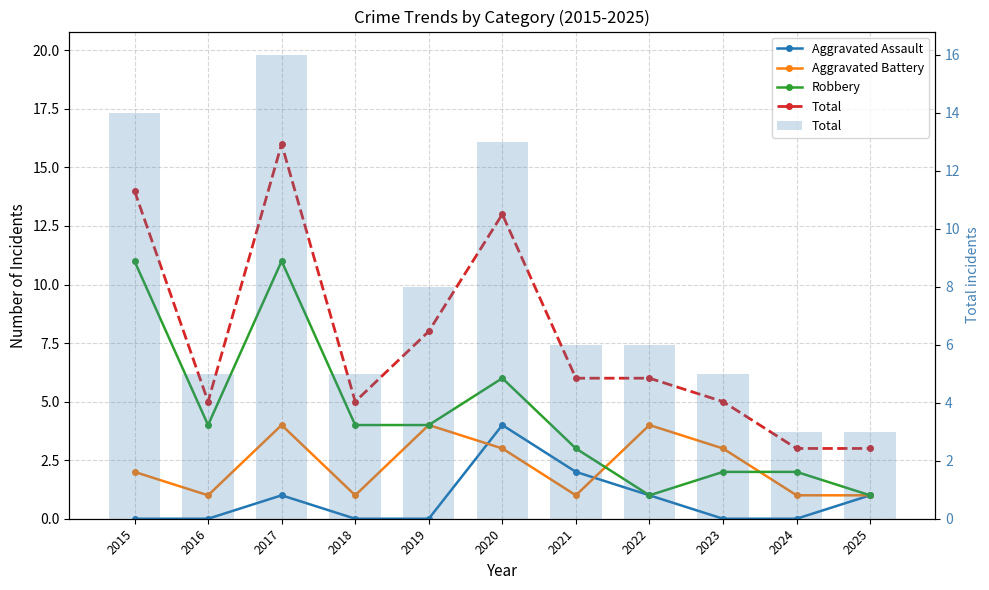

Reading left to right, list all the values displayed in this chart.

Aggravated Assault: 0	0	1	0	0	4	2	1	0	0	1
Aggravated Battery: 2	1	4	1	4	3	1	4	3	1	1
Robbery: 11	4	11	4	4	6	3	1	2	2	1
Total: 14	5	16	5	8	13	6	6	5	3	3